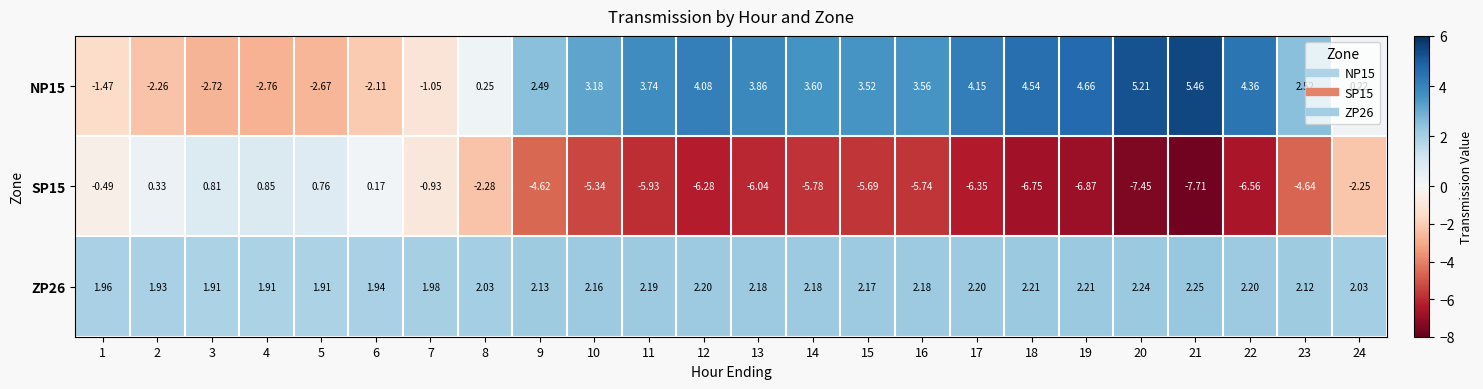

Reading right to left, extract all data points from this chart.

NP15: 24=0.2	23=2.5	22=4.4	21=5.5	20=5.2	19=4.7	18=4.5	17=4.2	16=3.6	15=3.5	14=3.6	13=3.9	12=4.1	11=3.7	10=3.2	9=2.5	8=0.2	7=-1.1	6=-2.1	5=-2.7	4=-2.8	3=-2.7	2=-2.3	1=-1.5
SP15: 24=-2.2	23=-4.6	22=-6.6	21=-7.7	20=-7.5	19=-6.9	18=-6.8	17=-6.3	16=-5.7	15=-5.7	14=-5.8	13=-6.0	12=-6.3	11=-5.9	10=-5.3	9=-4.6	8=-2.3	7=-0.9	6=0.2	5=0.8	4=0.8	3=0.8	2=0.3	1=-0.5
ZP26: 24=2.0	23=2.1	22=2.2	21=2.2	20=2.2	19=2.2	18=2.2	17=2.2	16=2.2	15=2.2	14=2.2	13=2.2	12=2.2	11=2.2	10=2.2	9=2.1	8=2.0	7=2.0	6=1.9	5=1.9	4=1.9	3=1.9	2=1.9	1=2.0